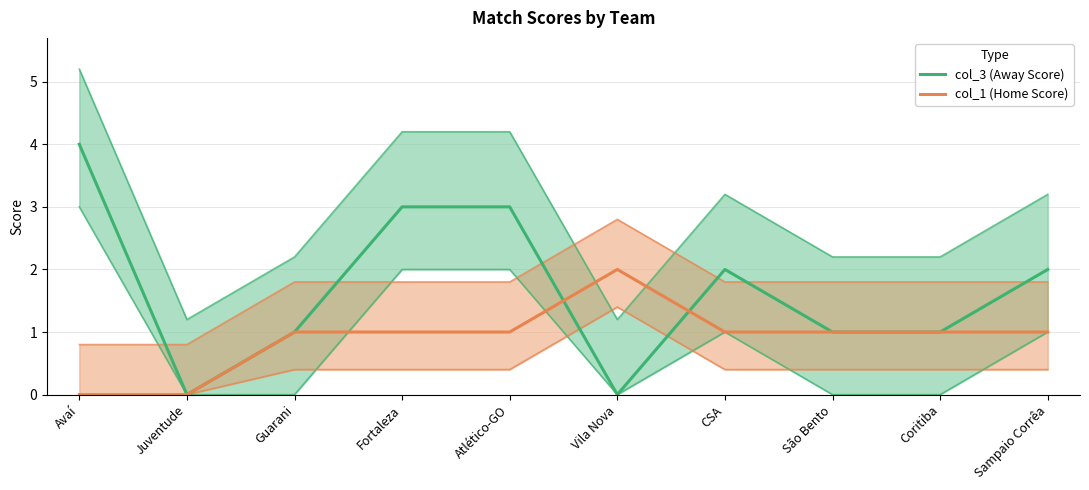

Rank the series at São Bento from lowest to highest value.

col_3 (Away Score), col_1 (Home Score)